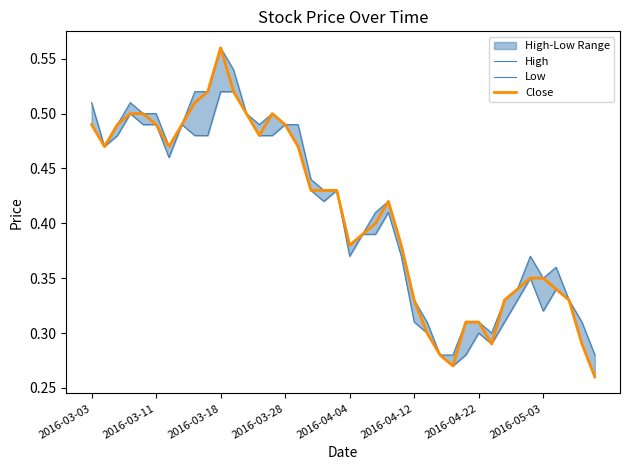

At how many categories does at least one series exceed 0?

40